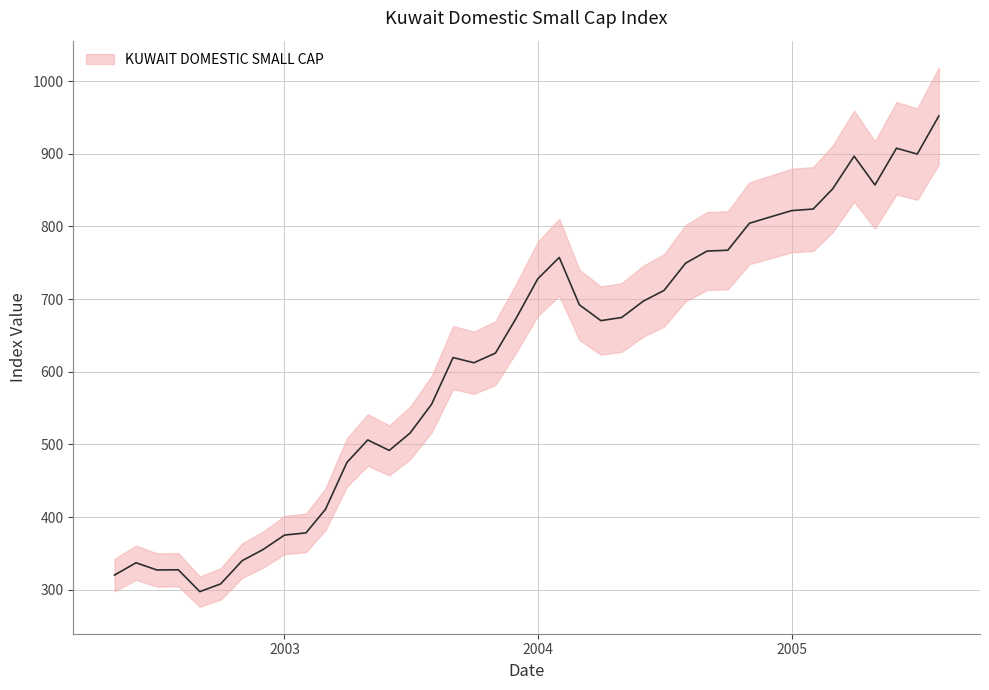

What is the difference between the values at 2004-08 and 2003-07?

233.8